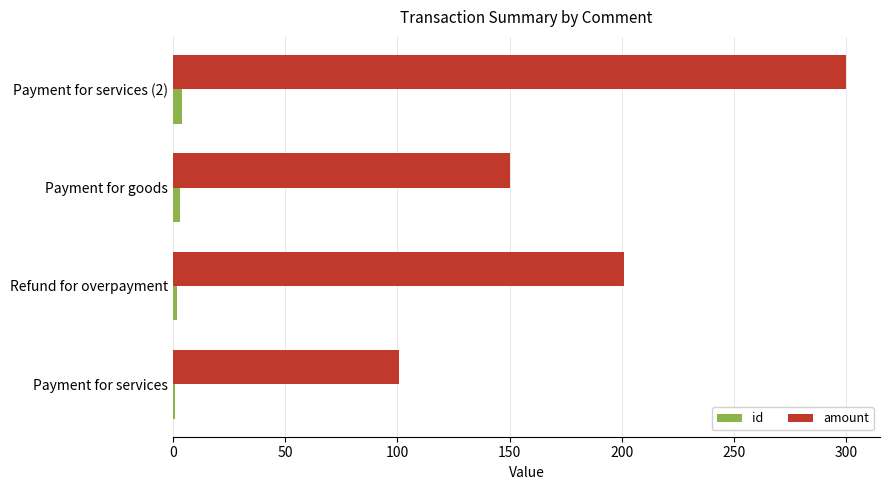

Is it true that amount equals 100.5 at Payment for services?

True